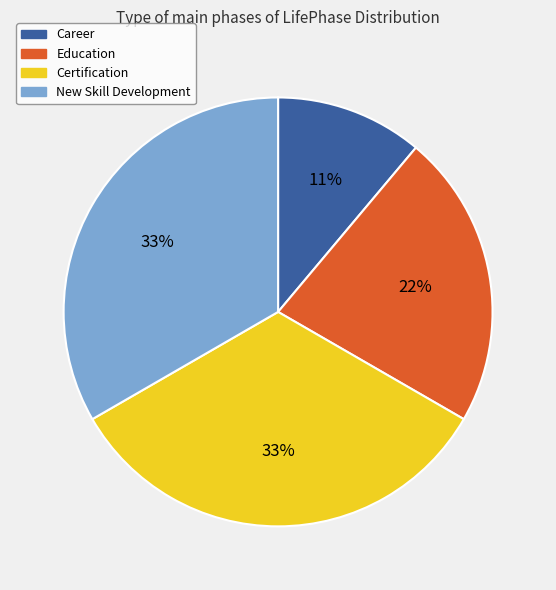

Do Career and Certification together represent more than half of the pie?

No